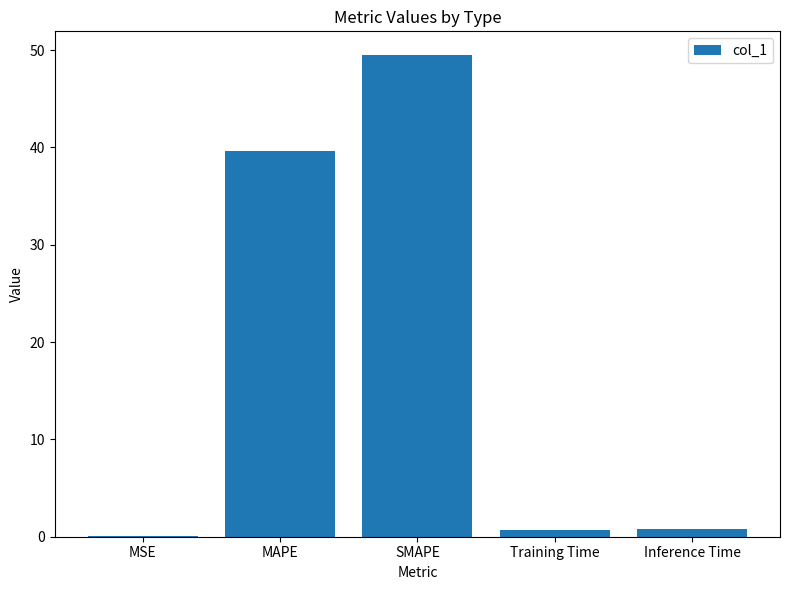

At which label is the value closest to 24?

MAPE